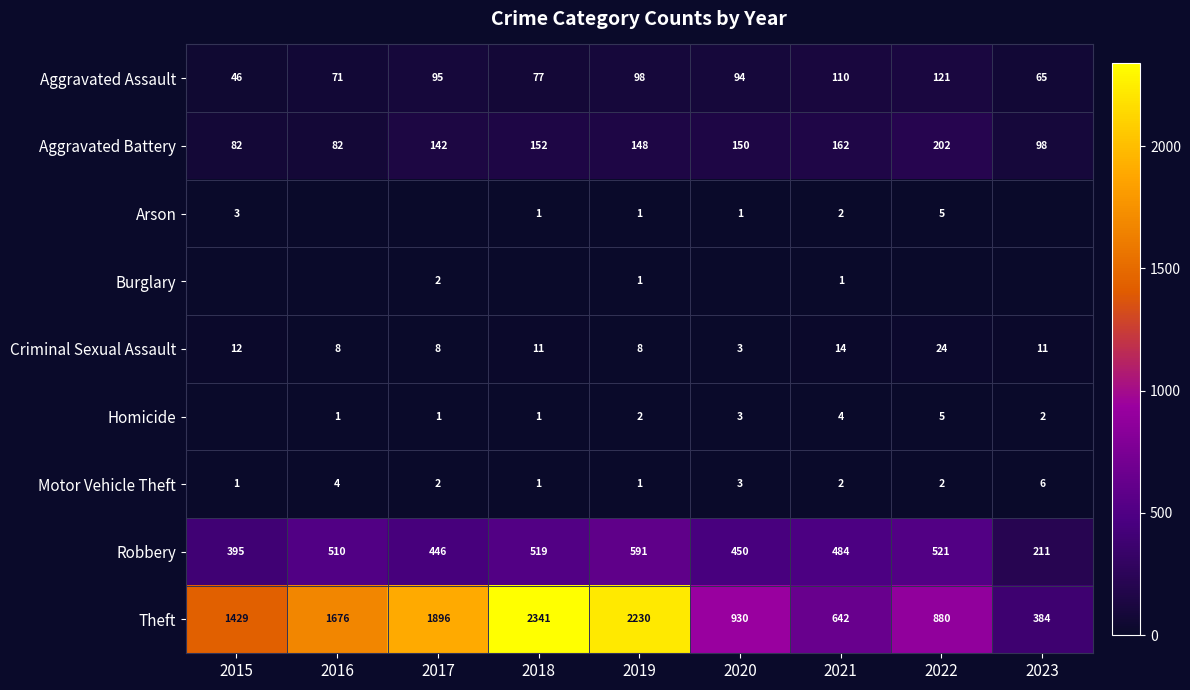

Which label corresponds to the smallest value in the chart?

2016